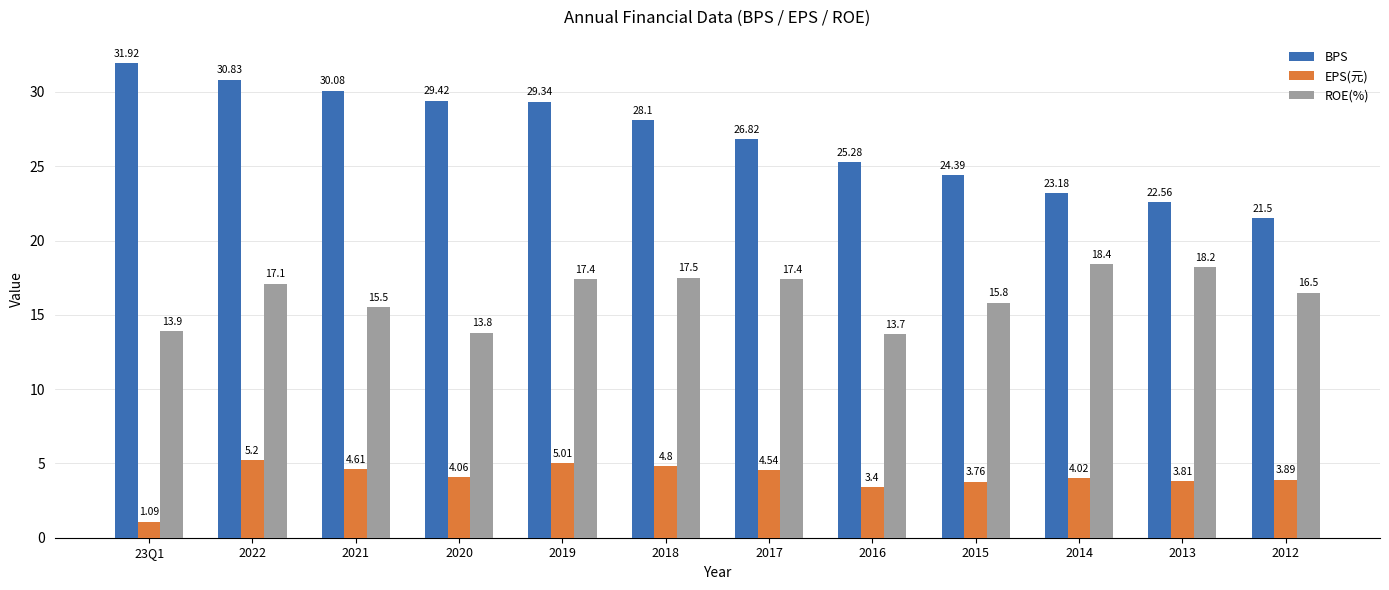

What is the value of the ROE(%) bar at the 10th from the left?

18.4